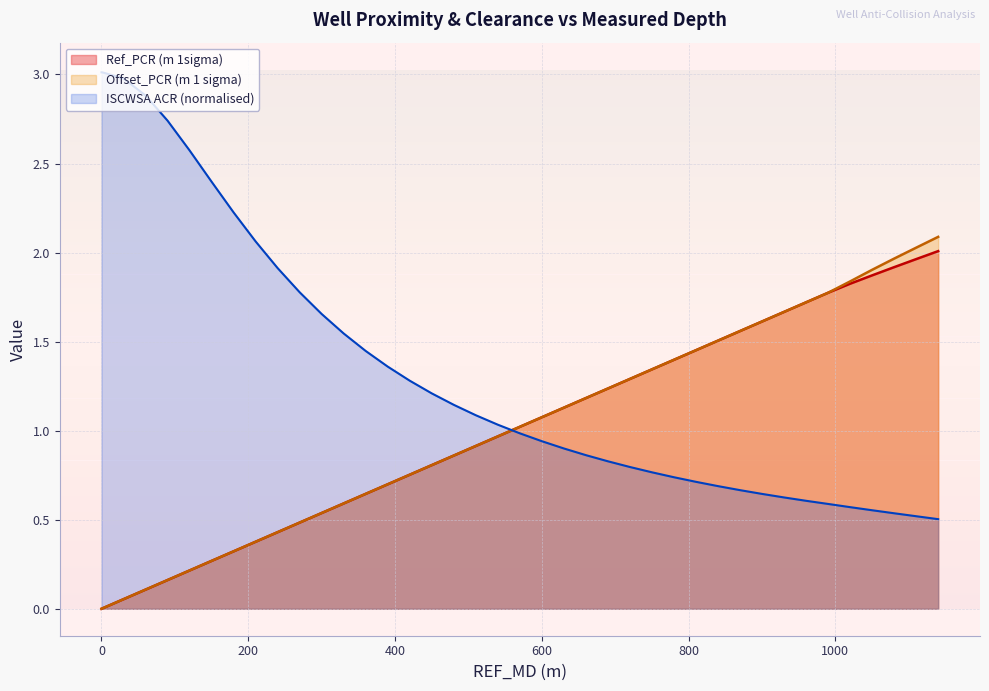

True or false: Ref_PCR (m 1sigma) and REF_MD (m) intersect in this chart.

False